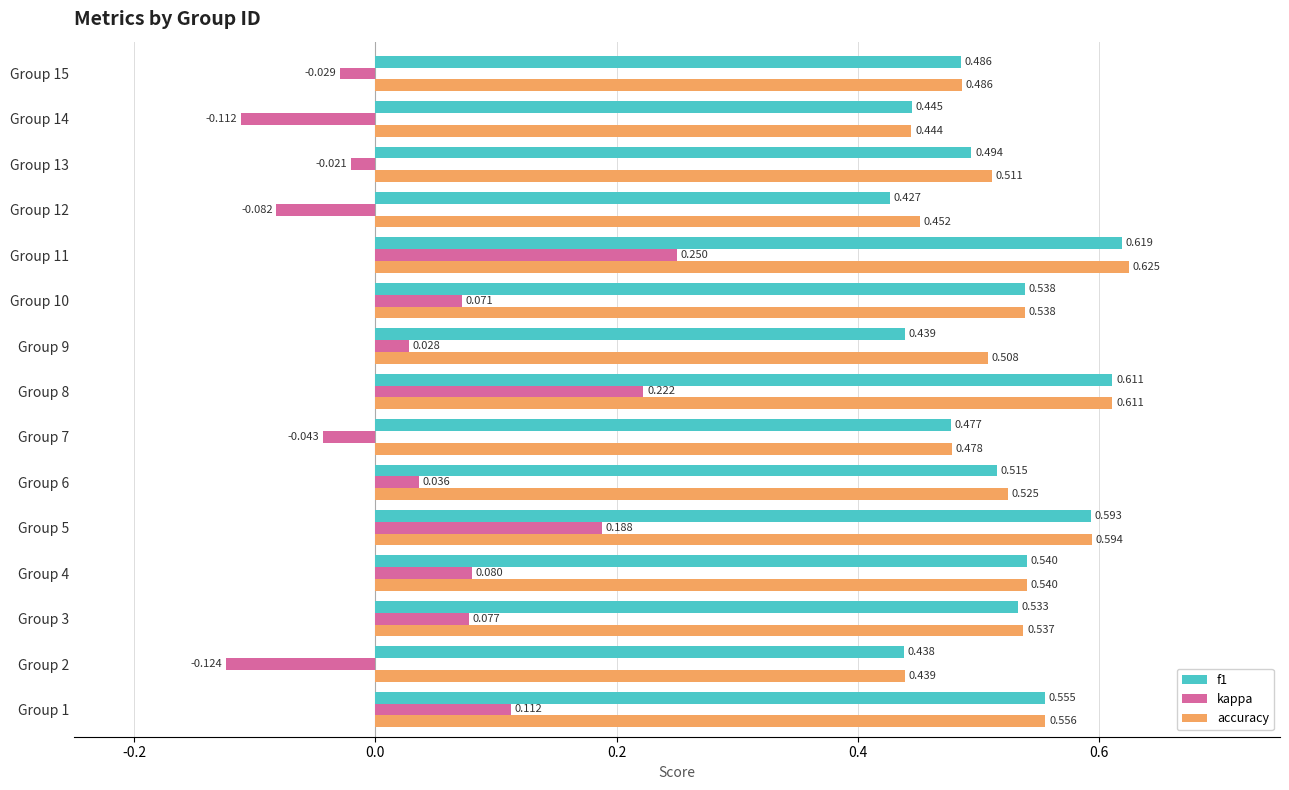

At which category does the chart reach its peak across all series?

Group 11